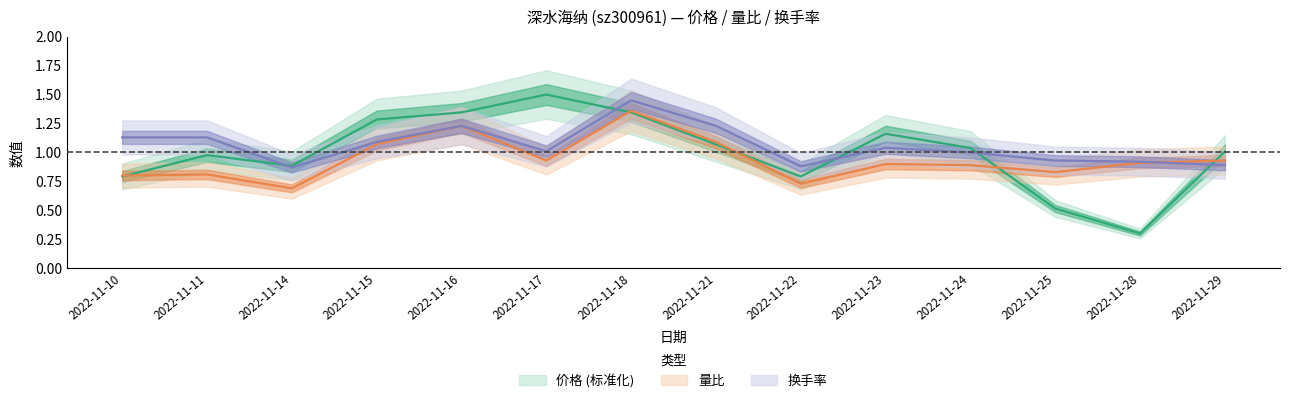

Between 2022-11-25 and 2022-11-29, which series saw the biggest shift?

价格